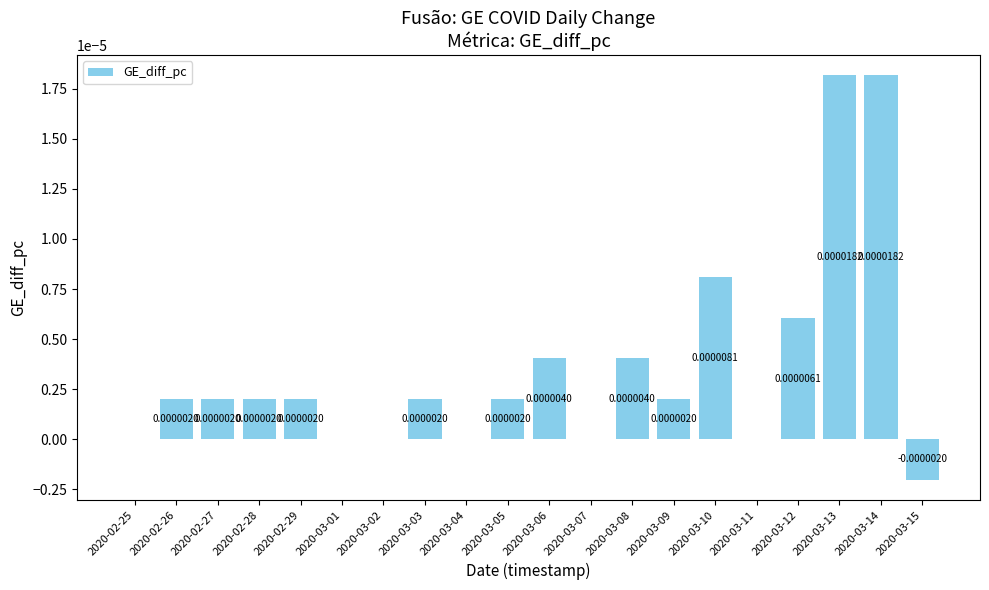

Between 2020-03-01 and 2020-03-09, which is larger?

2020-03-09